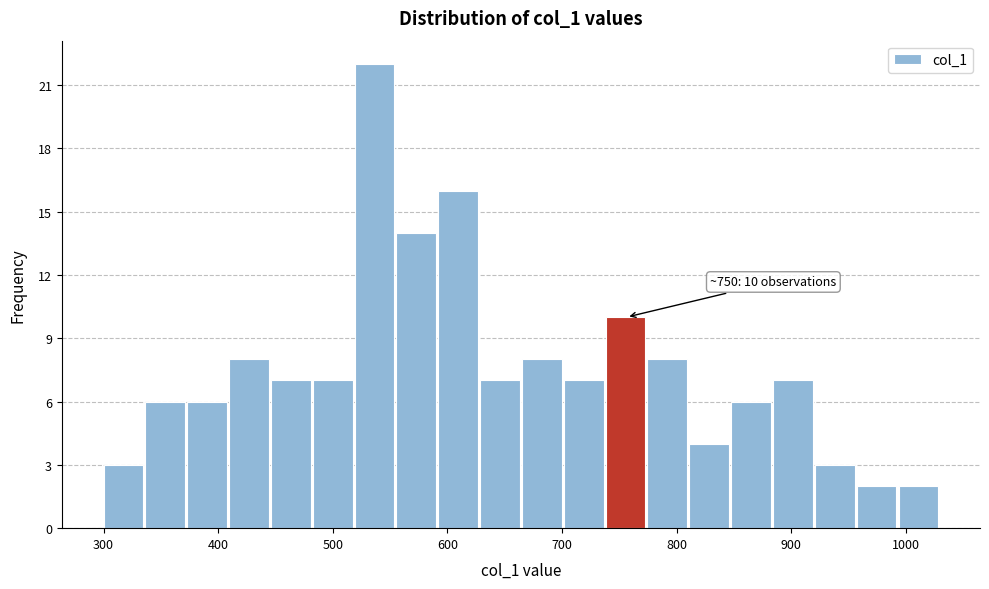

Around what value on the x-axis is the tallest bar? Give the approximate position of its centre, as read against the axis.

540